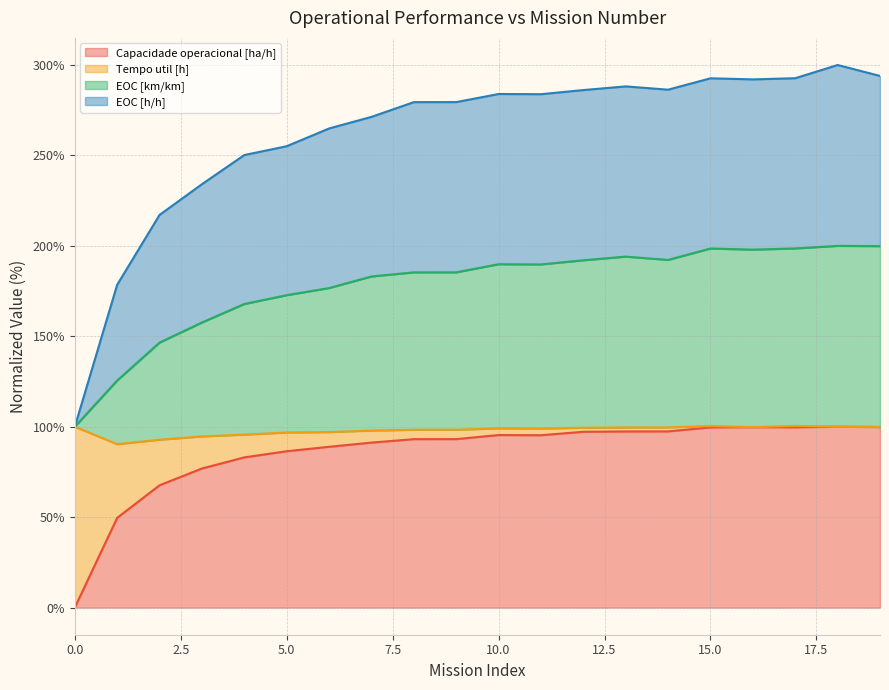

At which category does Capacidade operacional [ha/h] reach its first local valley?

11